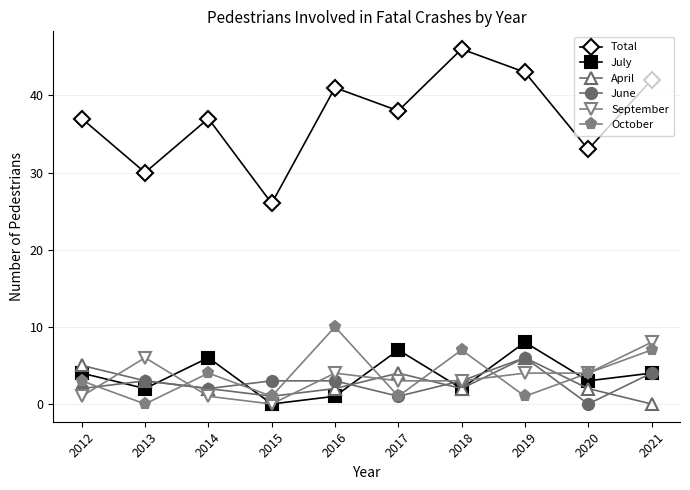

At which label does Total reach its minimum?

2015